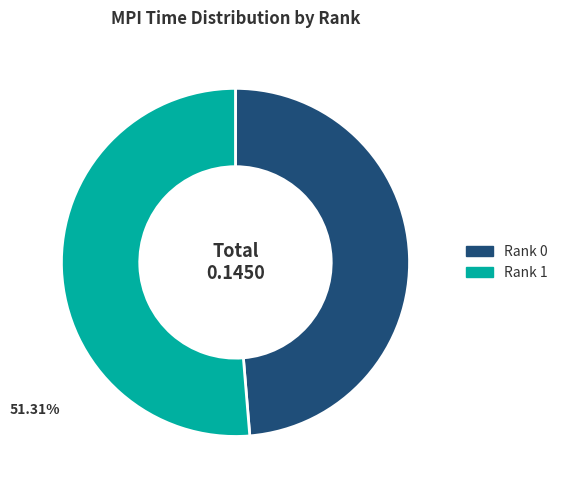

True or false: Rank 1 accounts for 51% of the total.

True